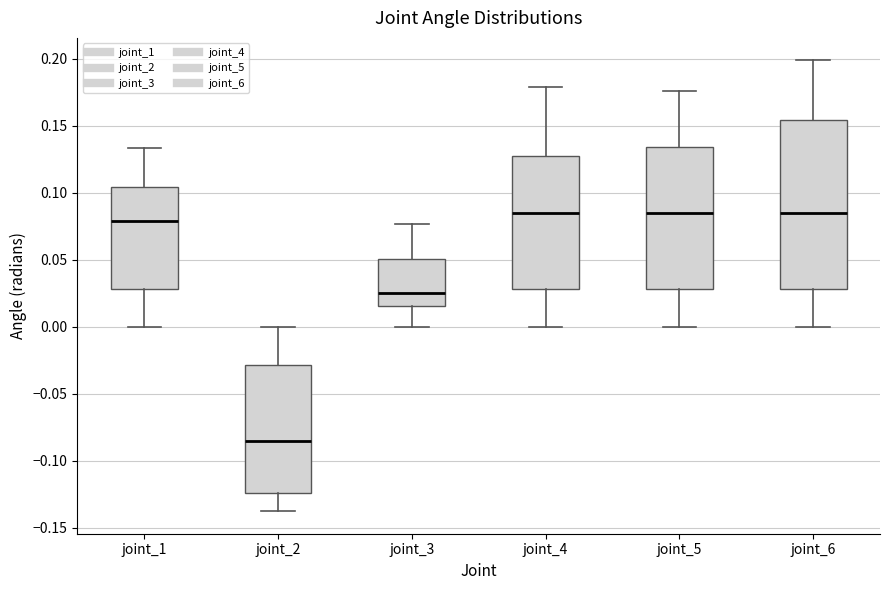

Reading left to right, transcribe this box plot: for each box, give where its median line is, the range the box spans, and where its two whiskers end, as read against the y-axis. The values are not printed on the chart, so give them approximately, as read against the axis.

joint_1: median 0.080, box 0.030 to 0.105, whiskers 0.000 to 0.135
joint_2: median -0.085, box -0.125 to -0.030, whiskers -0.140 to 0.000
joint_3: median 0.025, box 0.015 to 0.050, whiskers 0.000 to 0.075
joint_4: median 0.085, box 0.030 to 0.125, whiskers 0.000 to 0.180
joint_5: median 0.085, box 0.030 to 0.135, whiskers 0.000 to 0.175
joint_6: median 0.085, box 0.030 to 0.155, whiskers 0.000 to 0.200